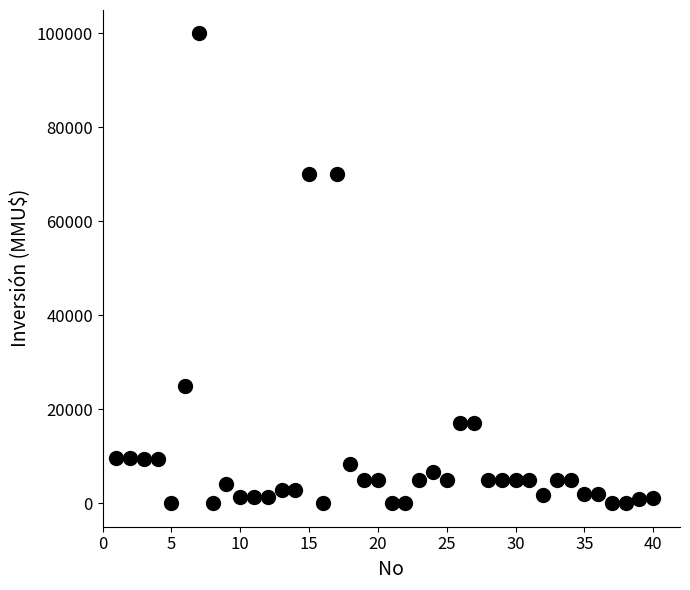

What is the range of X values (max minus min)?

39